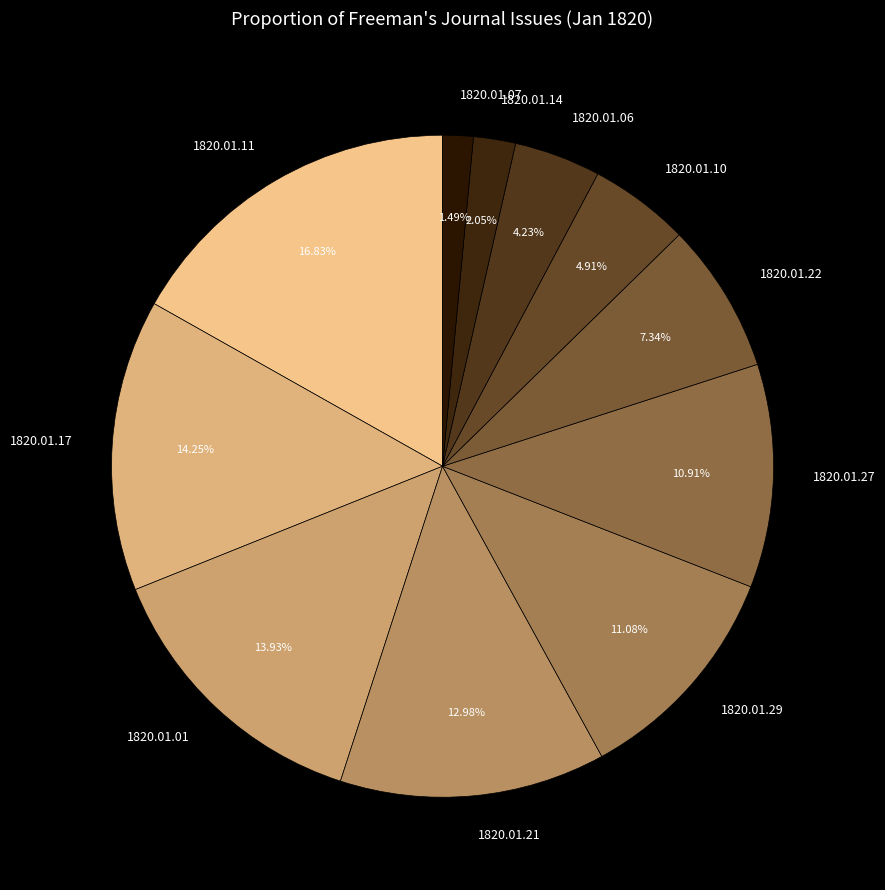

Do 1820.01.29 and 1820.01.17 together represent more than half of the pie?

No